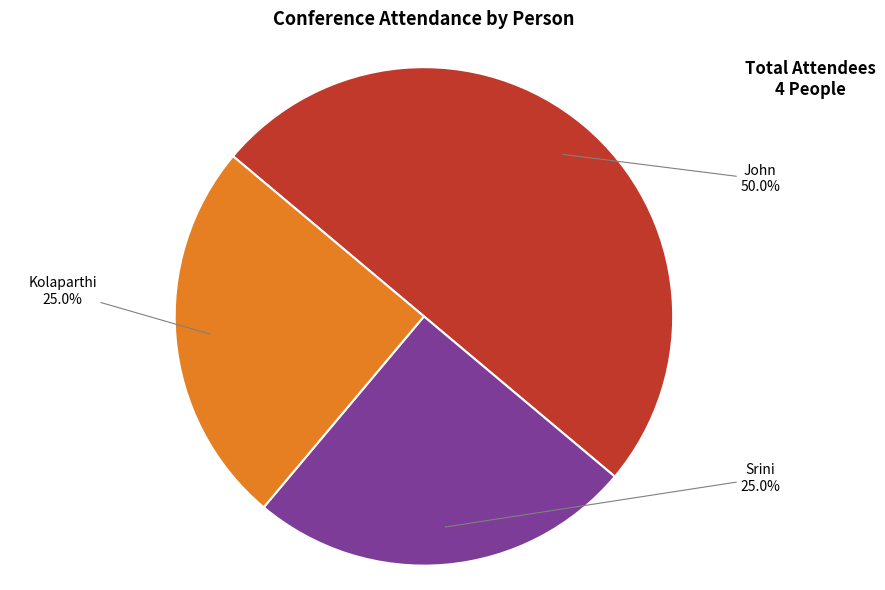

How many slices are in this pie chart?

3